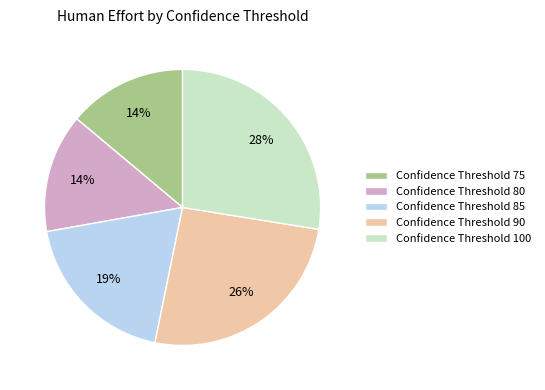

To the nearest percent, what is the average slice percentage?

20%